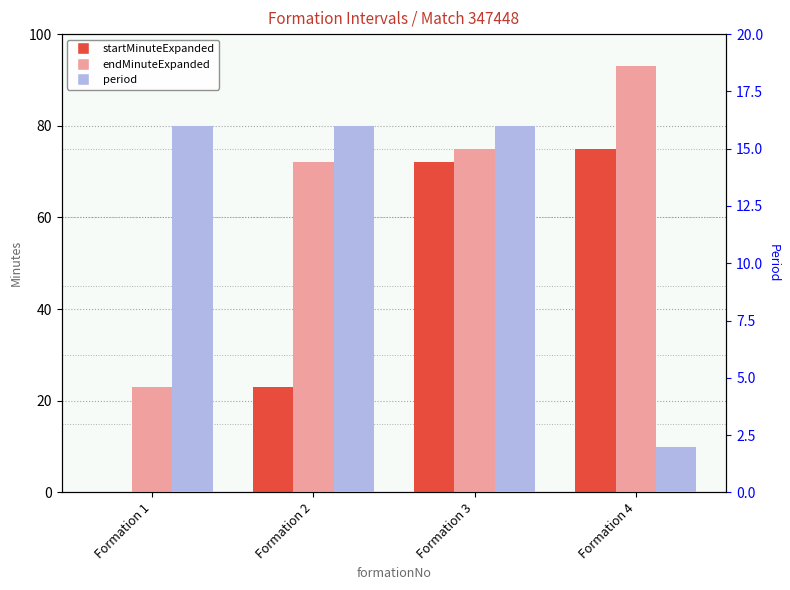

At how many categories does at least one series exceed 52?

3